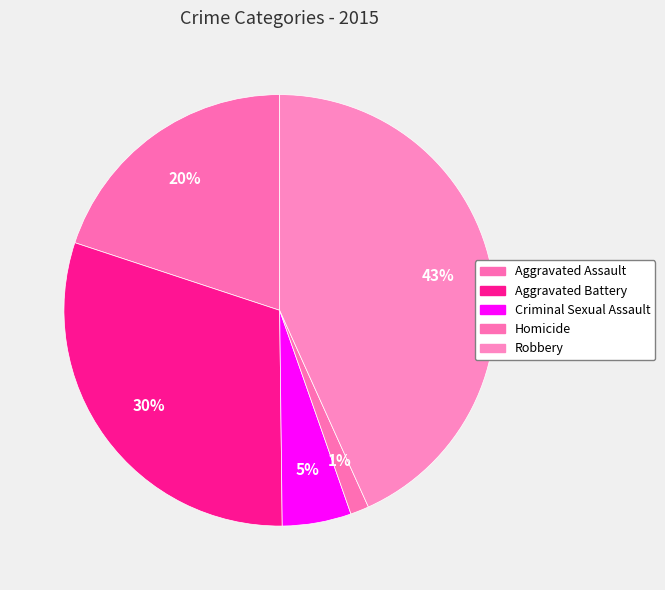

How many slices are in this pie chart?

5